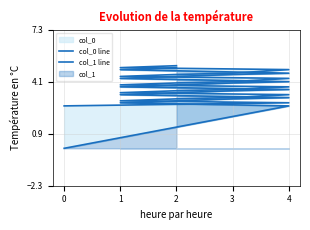

What is the difference between the maximum and minimum values in the col_0 line series?

5.0